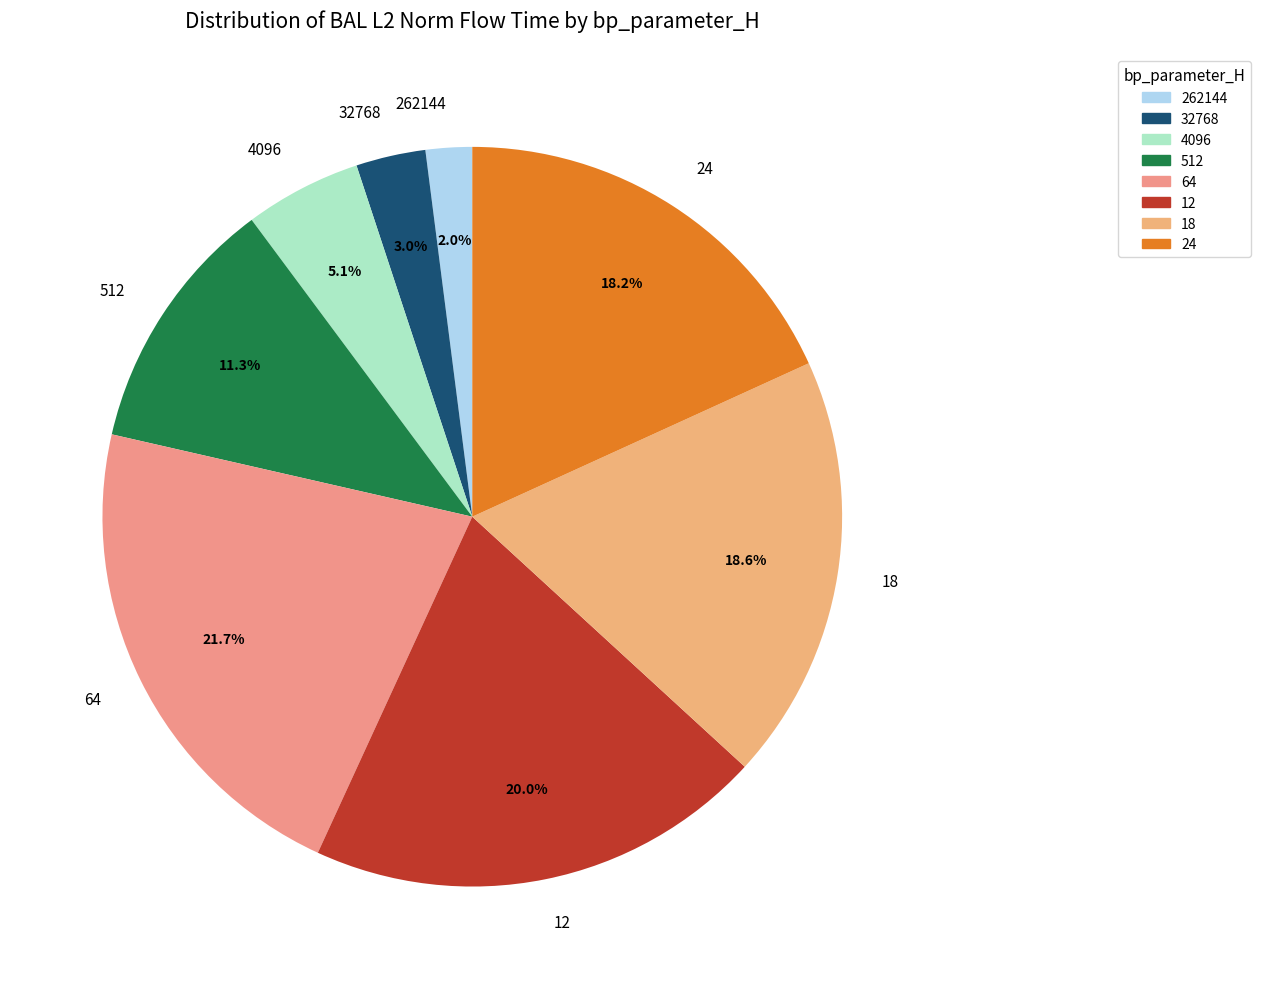

What percentage is NOT represented by 64?

78.3%